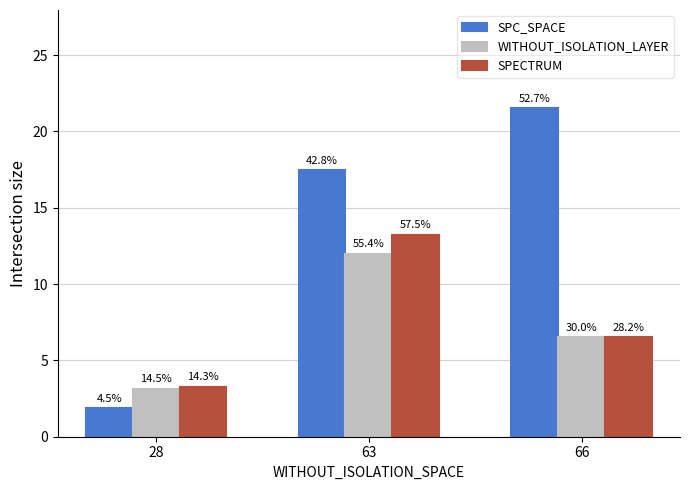

What is the highest value of the WITHOUT_ISOLATION_LAYER series?

12.0